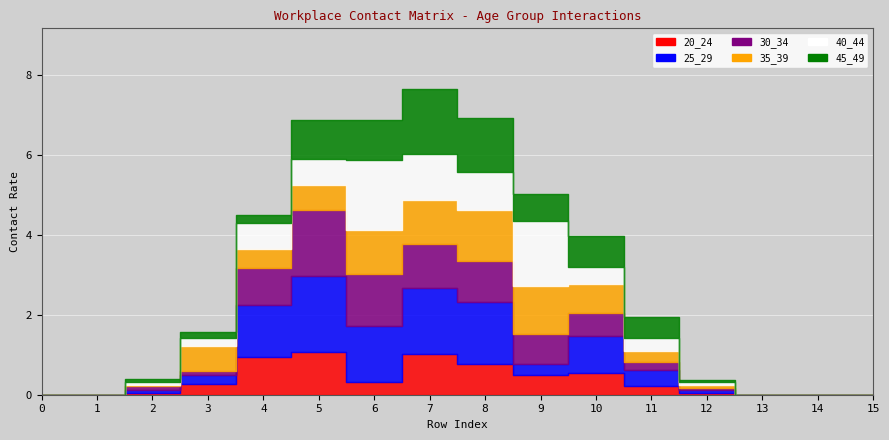

Which has a higher value, 15 or 9?

9